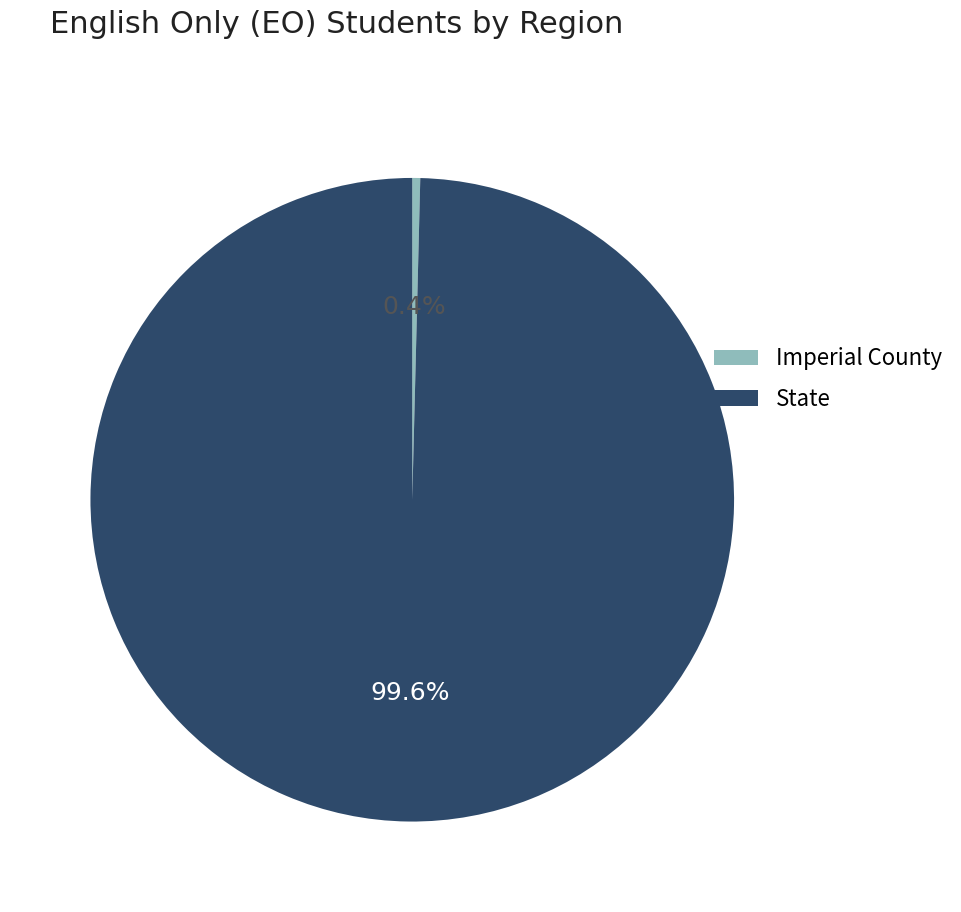

Combined, do State and Imperial County account for over 50%?

Yes